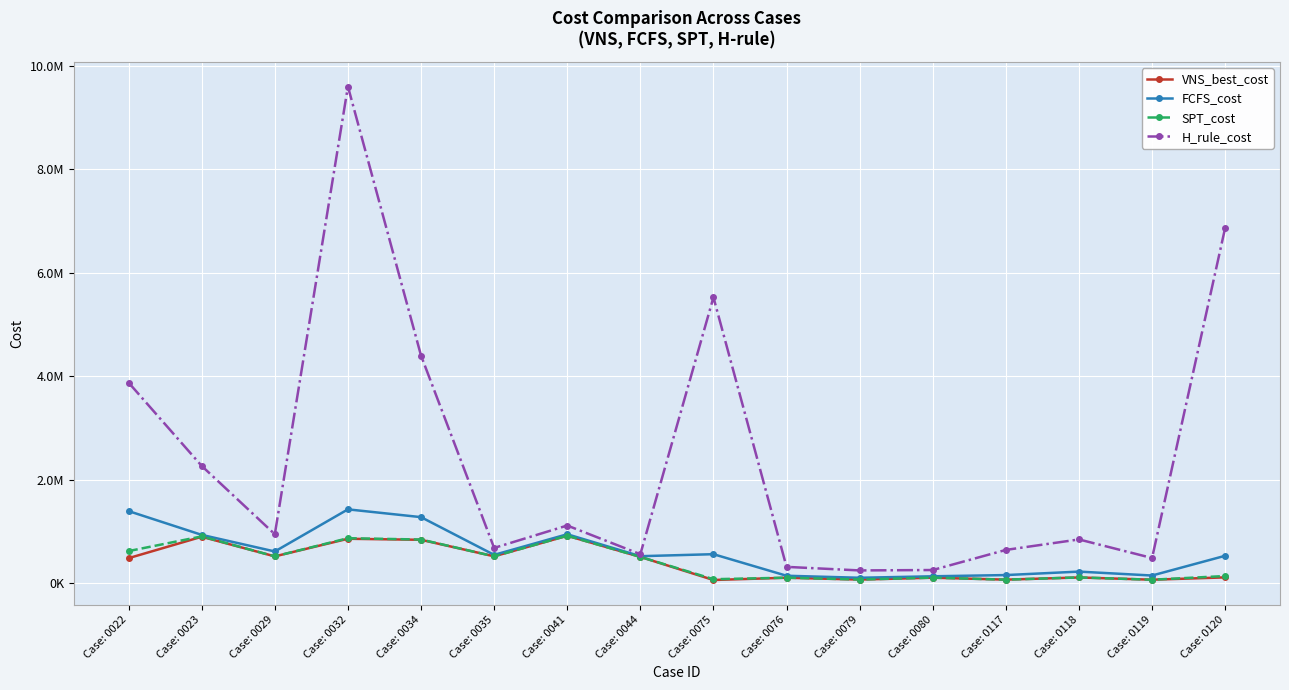

Is this an area chart (filled region under the line)?

No